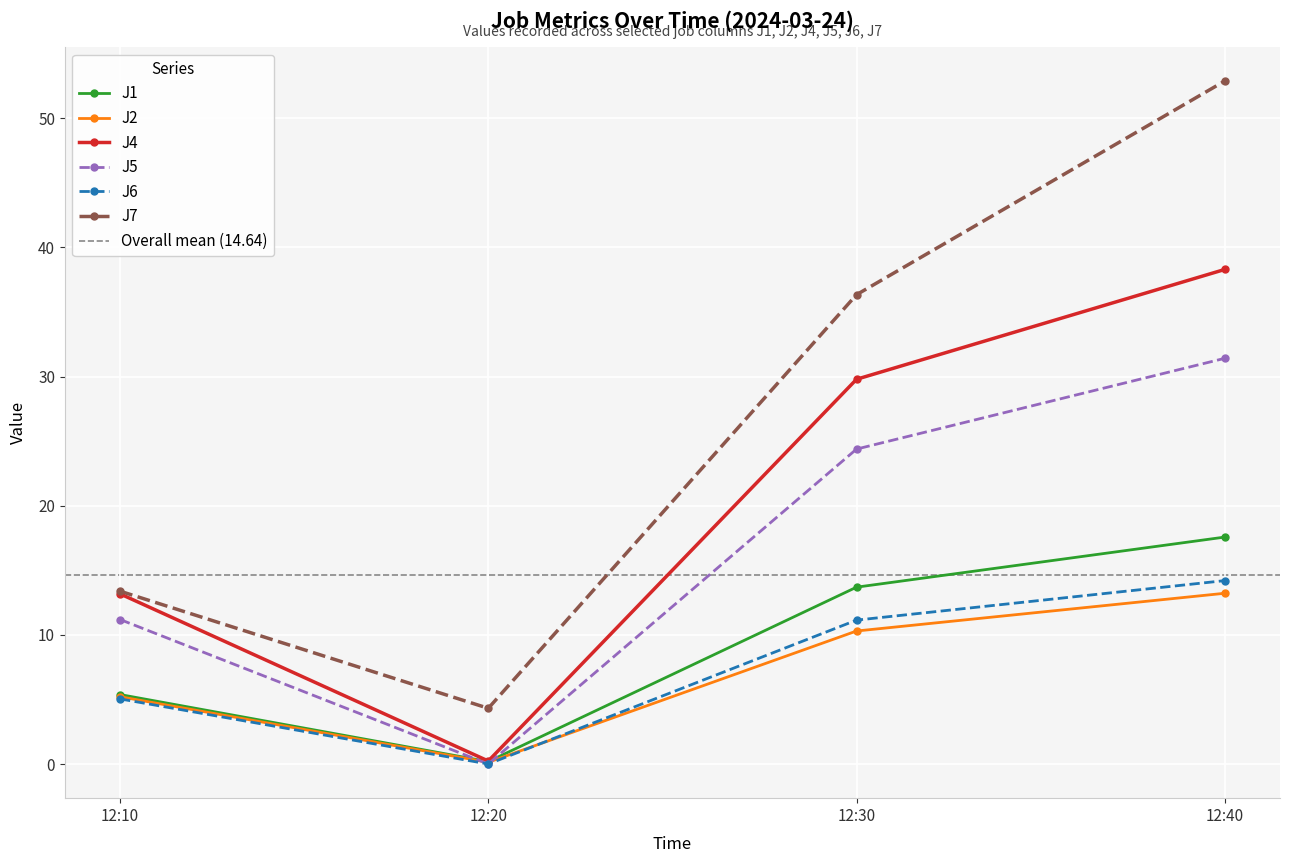

The value of J7 at 12:30 is 36.3. True or false?

True